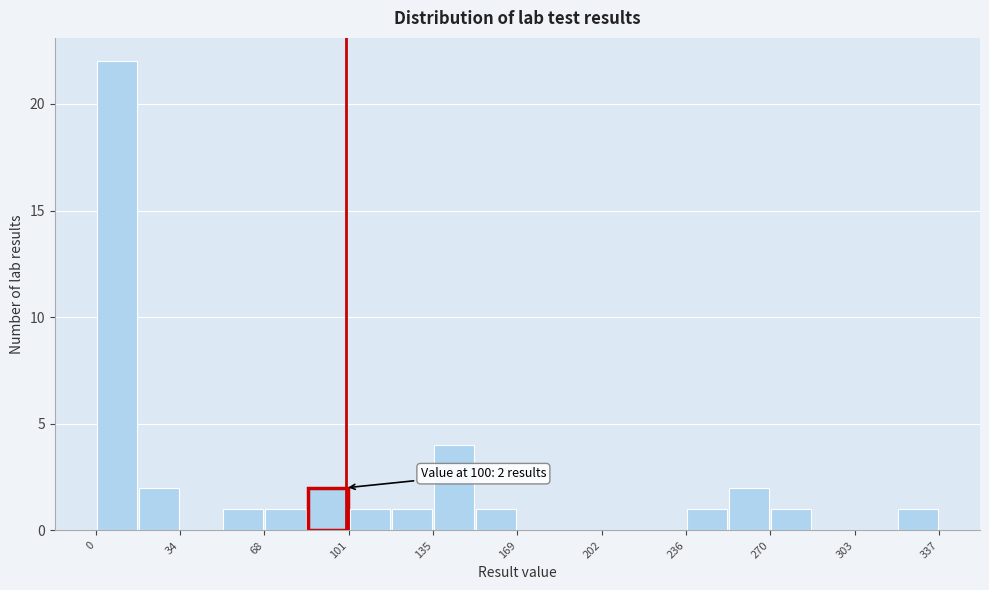

Read against the x-axis, roughly where is the centre of the tallest bar?

10